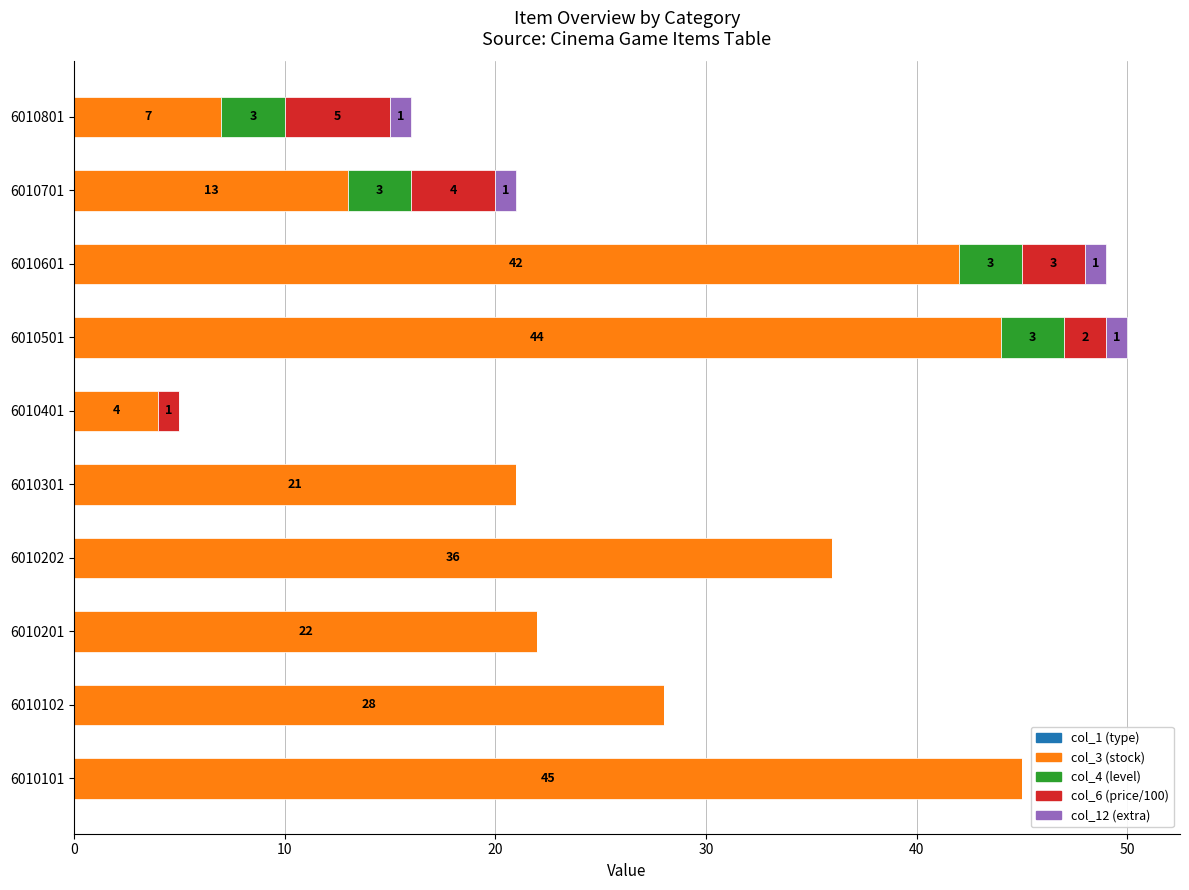

What is the total value across all series at 6010101?

45